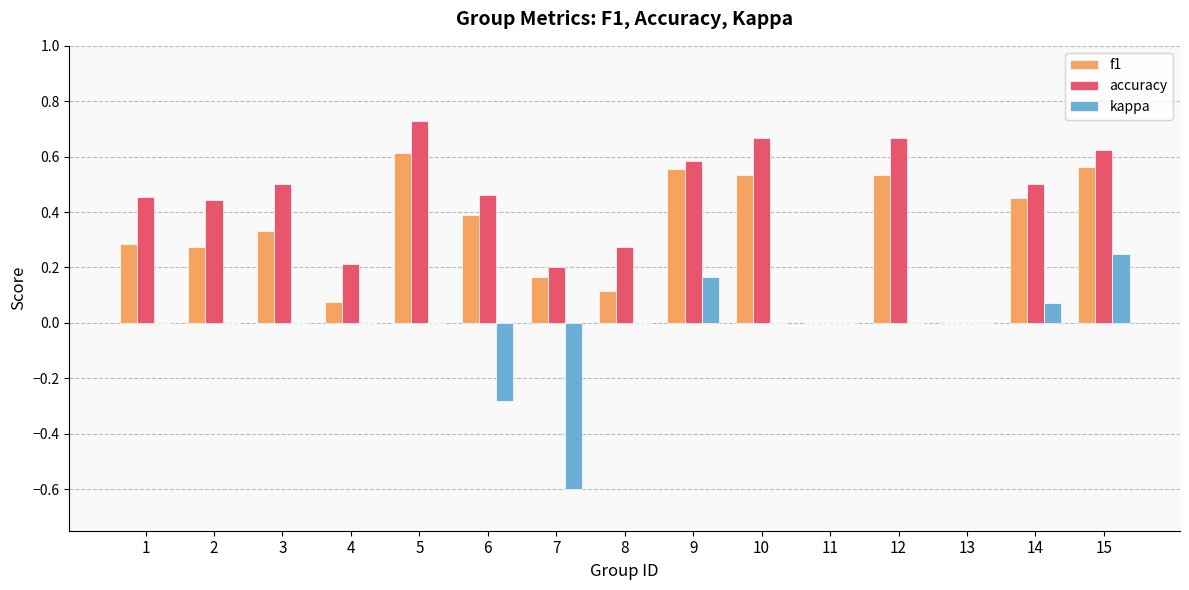

Is the value of kappa at 9 greater than the value of accuracy at 14?

No